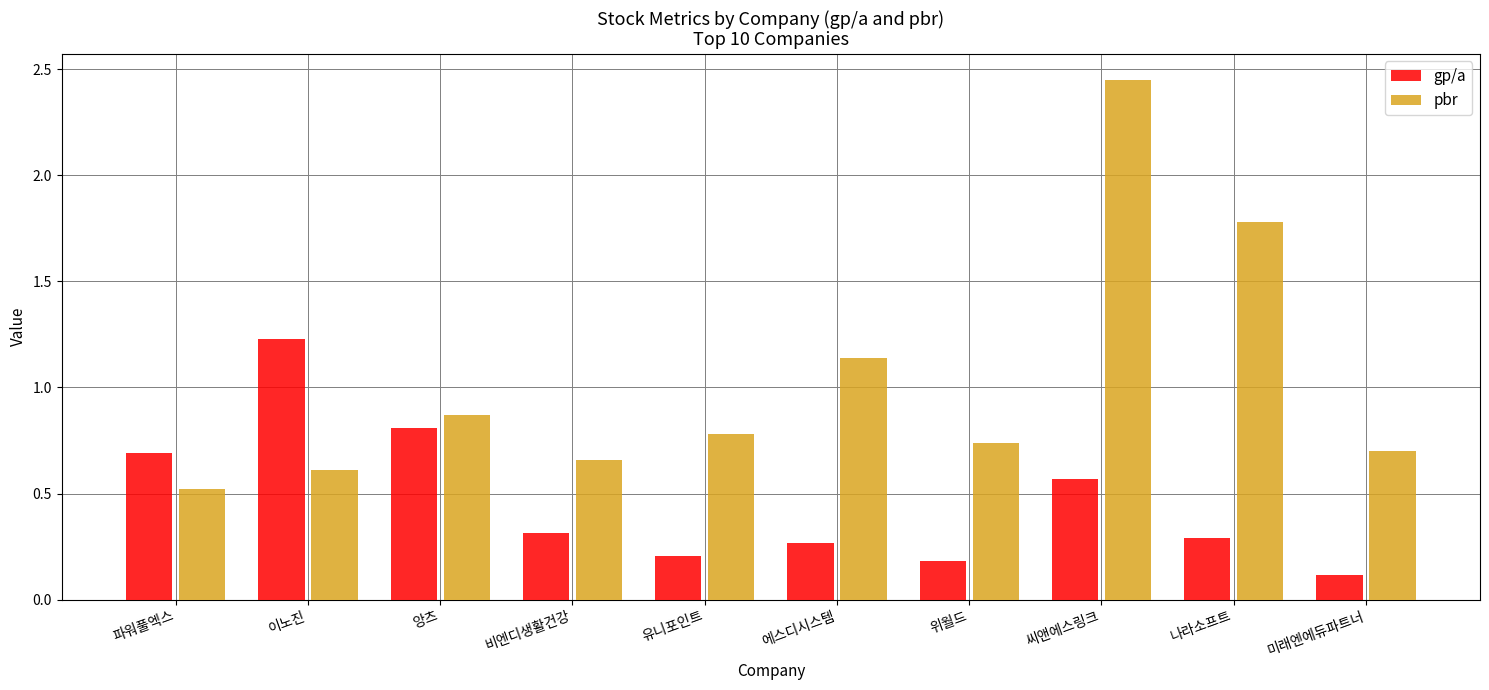

What position from the right is 비엔디생활건강?

7